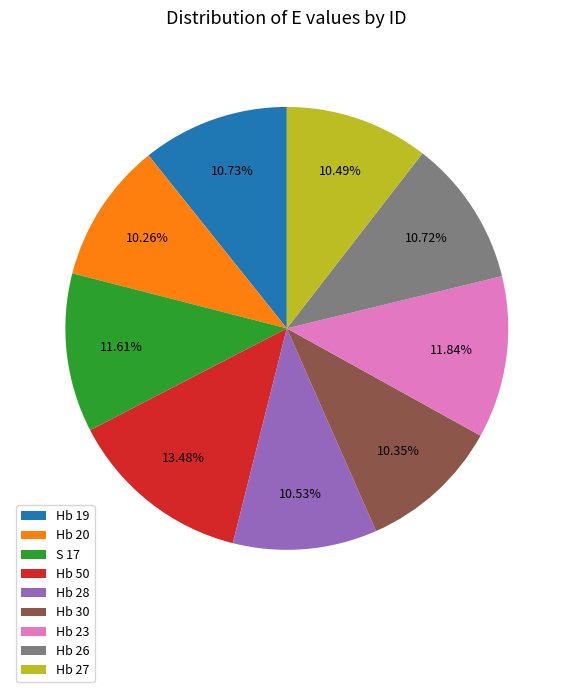

Between Hb 26 and S 17, which is larger?

S 17